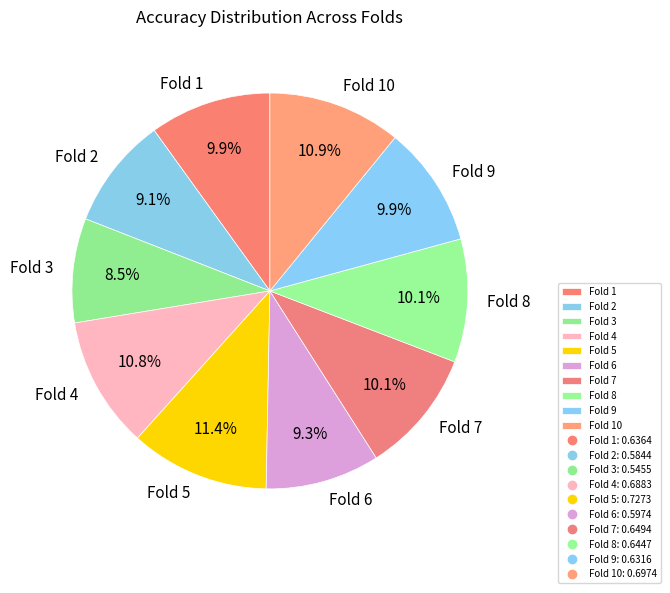

Which slice is the smallest?

Fold 3